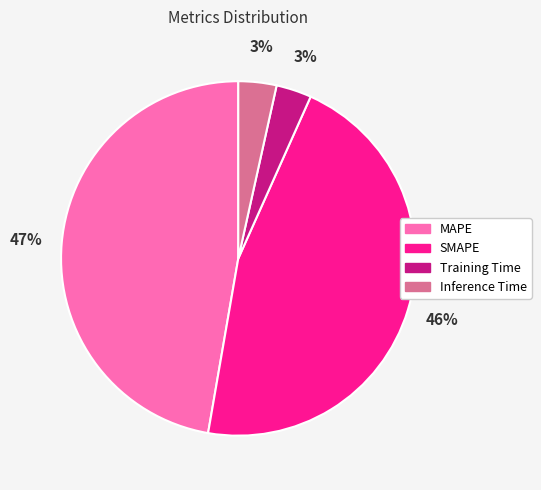

To the nearest percent, what is the average slice percentage?

25%